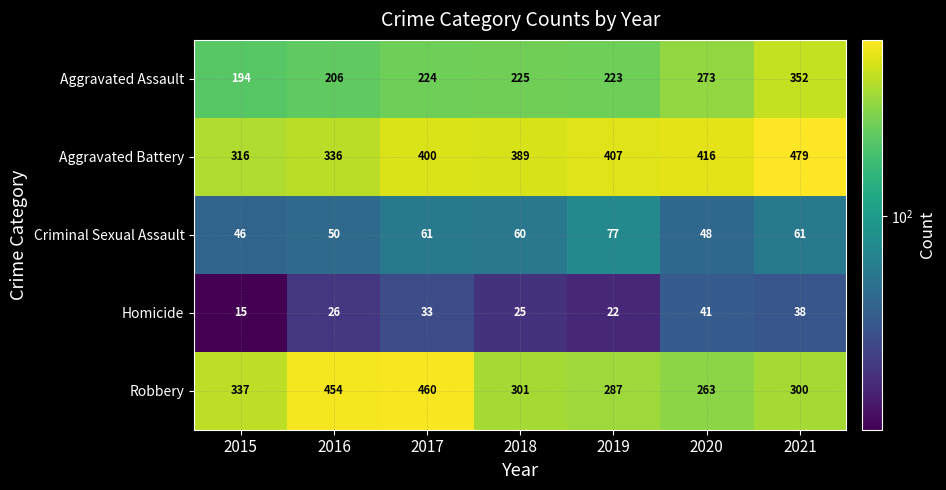

Which series has the largest total across all categories?

Aggravated Battery